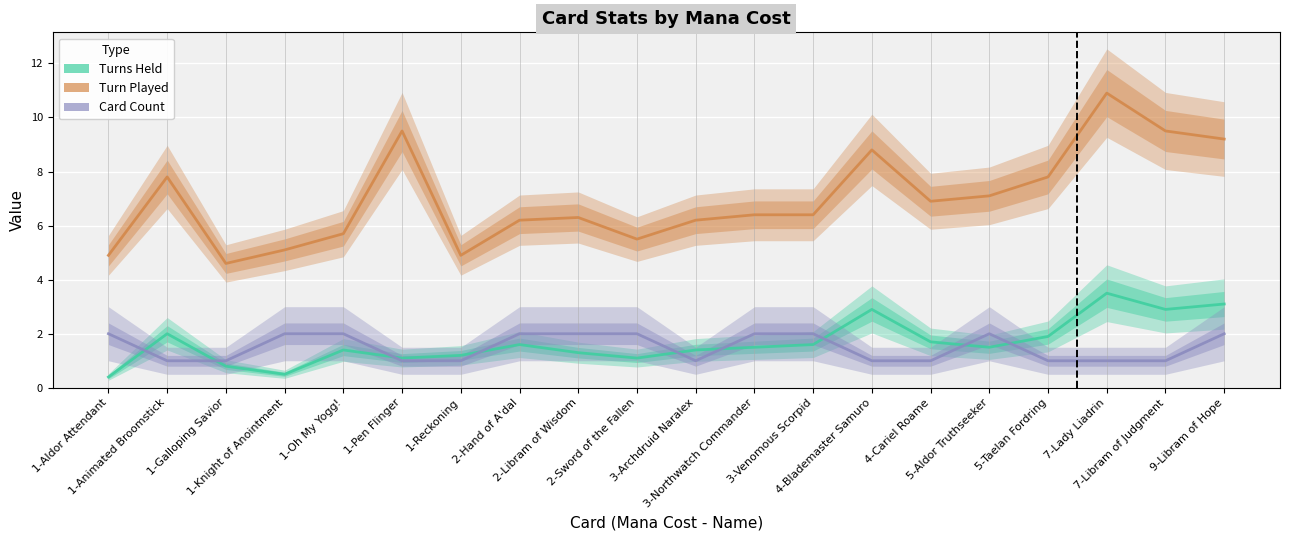

Reading left to right, extract all data points from this chart.

Turns Held: 1-Aldor Attendant=0.4	1-Animated Broomstick=2.0	1-Galloping Savior=0.8	1-Knight of Anointment=0.5	1-Oh My Yogg!=1.4	1-Pen Flinger=1.1	1-Reckoning=1.2	2-Hand of A'dal=1.6	2-Libram of Wisdom=1.3	2-Sword of the Fallen=1.1	3-Archdruid Naralex=1.4	3-Northwatch Commander=1.5	3-Venomous Scorpid=1.6	4-Blademaster Samuro=2.9	4-Cariel Roame=1.7	5-Aldor Truthseeker=1.5	5-Taelan Fordring=1.9	7-Lady Liadrin=3.5	7-Libram of Judgment=2.9	9-Libram of Hope=3.1
Turn Played: 1-Aldor Attendant=4.9	1-Animated Broomstick=7.8	1-Galloping Savior=4.6	1-Knight of Anointment=5.1	1-Oh My Yogg!=5.7	1-Pen Flinger=9.5	1-Reckoning=4.9	2-Hand of A'dal=6.2	2-Libram of Wisdom=6.3	2-Sword of the Fallen=5.5	3-Archdruid Naralex=6.2	3-Northwatch Commander=6.4	3-Venomous Scorpid=6.4	4-Blademaster Samuro=8.8	4-Cariel Roame=6.9	5-Aldor Truthseeker=7.1	5-Taelan Fordring=7.8	7-Lady Liadrin=10.9	7-Libram of Judgment=9.5	9-Libram of Hope=9.2
Card Count: 1-Aldor Attendant=2.0	1-Animated Broomstick=1.0	1-Galloping Savior=1.0	1-Knight of Anointment=2.0	1-Oh My Yogg!=2.0	1-Pen Flinger=1.0	1-Reckoning=1.0	2-Hand of A'dal=2.0	2-Libram of Wisdom=2.0	2-Sword of the Fallen=2.0	3-Archdruid Naralex=1.0	3-Northwatch Commander=2.0	3-Venomous Scorpid=2.0	4-Blademaster Samuro=1.0	4-Cariel Roame=1.0	5-Aldor Truthseeker=2.0	5-Taelan Fordring=1.0	7-Lady Liadrin=1.0	7-Libram of Judgment=1.0	9-Libram of Hope=2.0